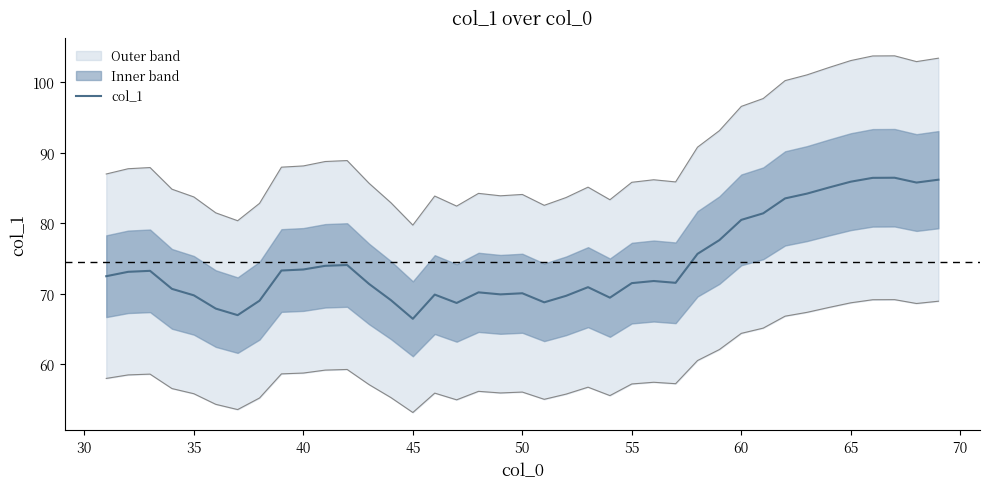

The col_1 series shows 66.4 at 45. True or false?

True